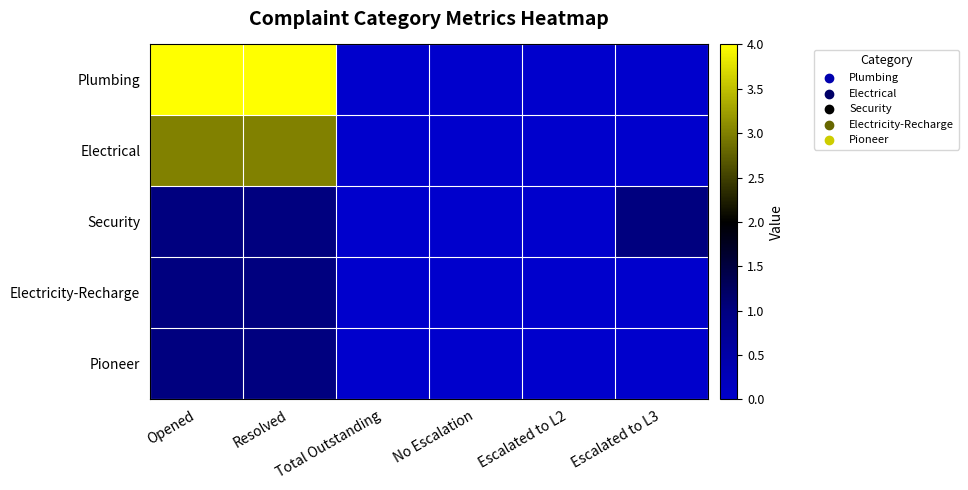

Which series has the largest range (max minus min)?

Plumbing